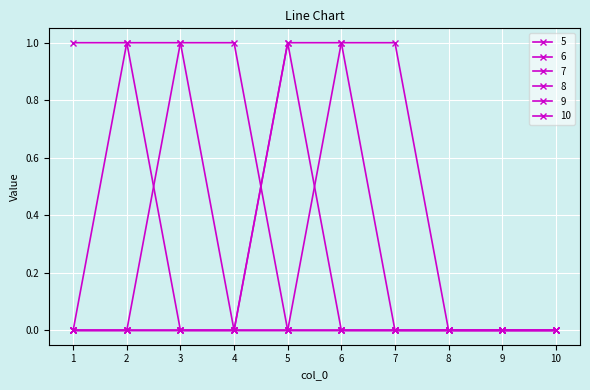

How many categories are shown in the chart?

10